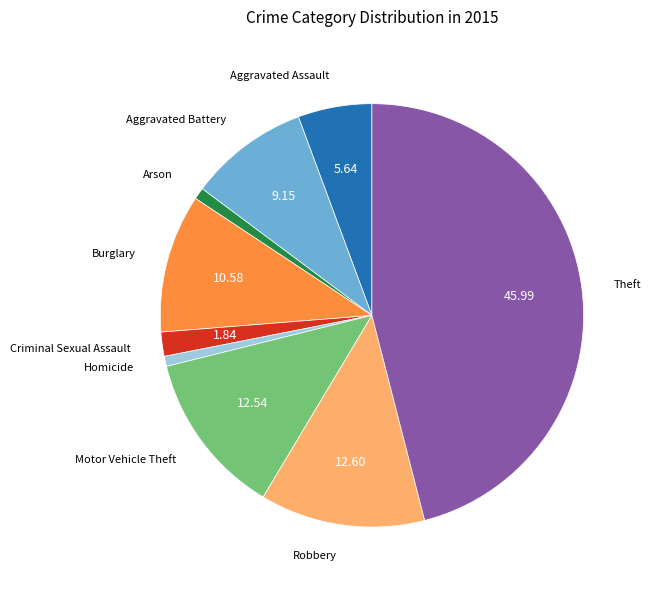

Is there any slice that represents more than half of the pie?

No